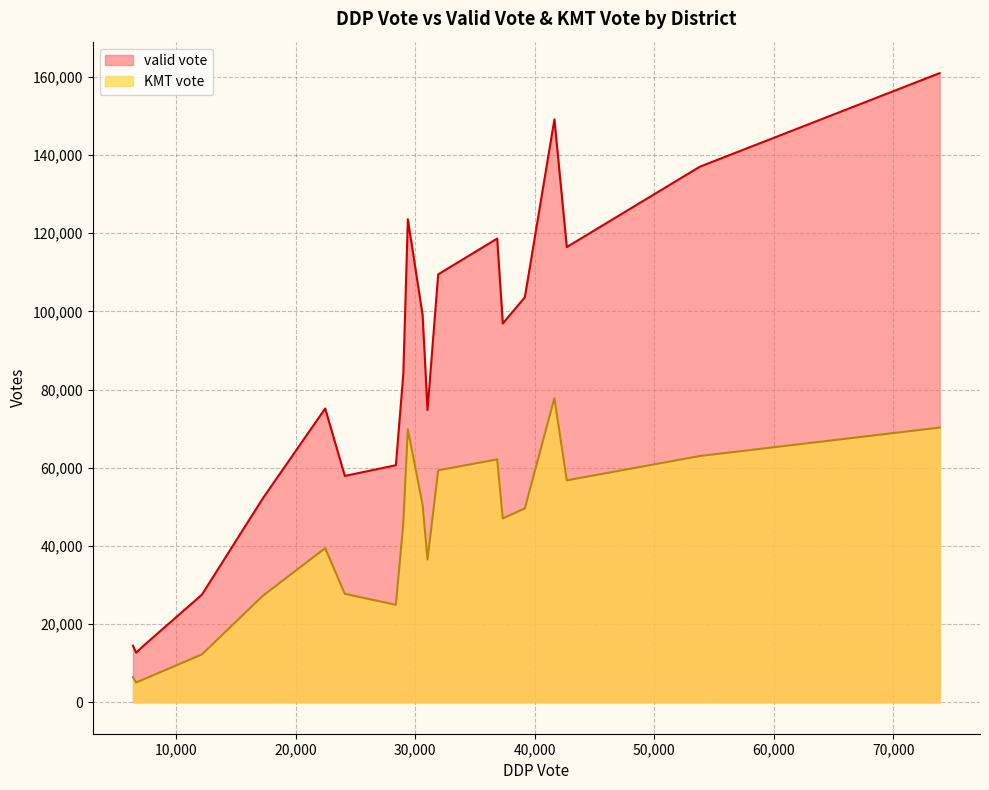

What are all the series names shown in the legend?

valid vote, KMT vote